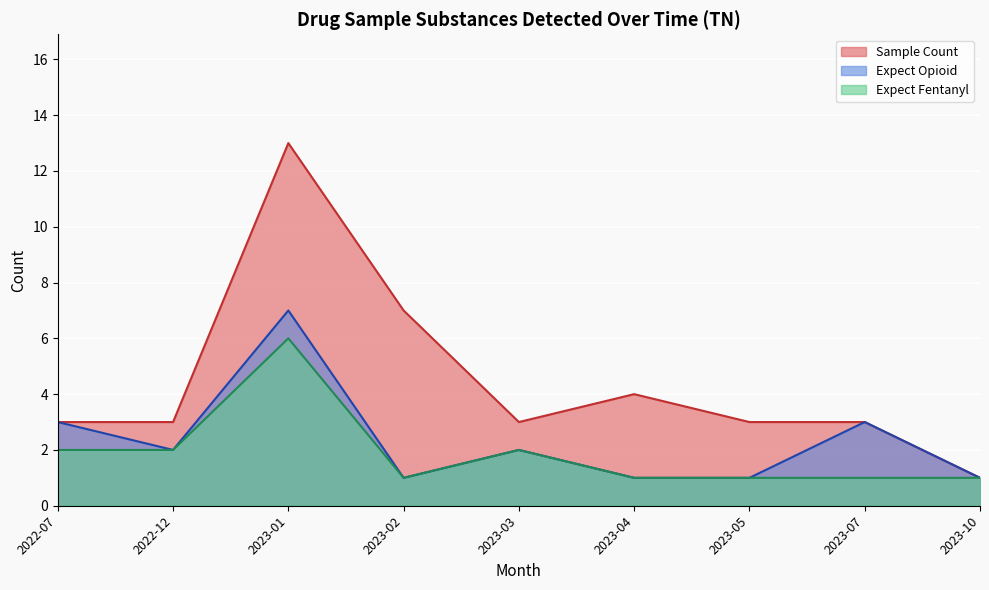

What is the difference between the second highest and second lowest values in the expect_opioid series?

1